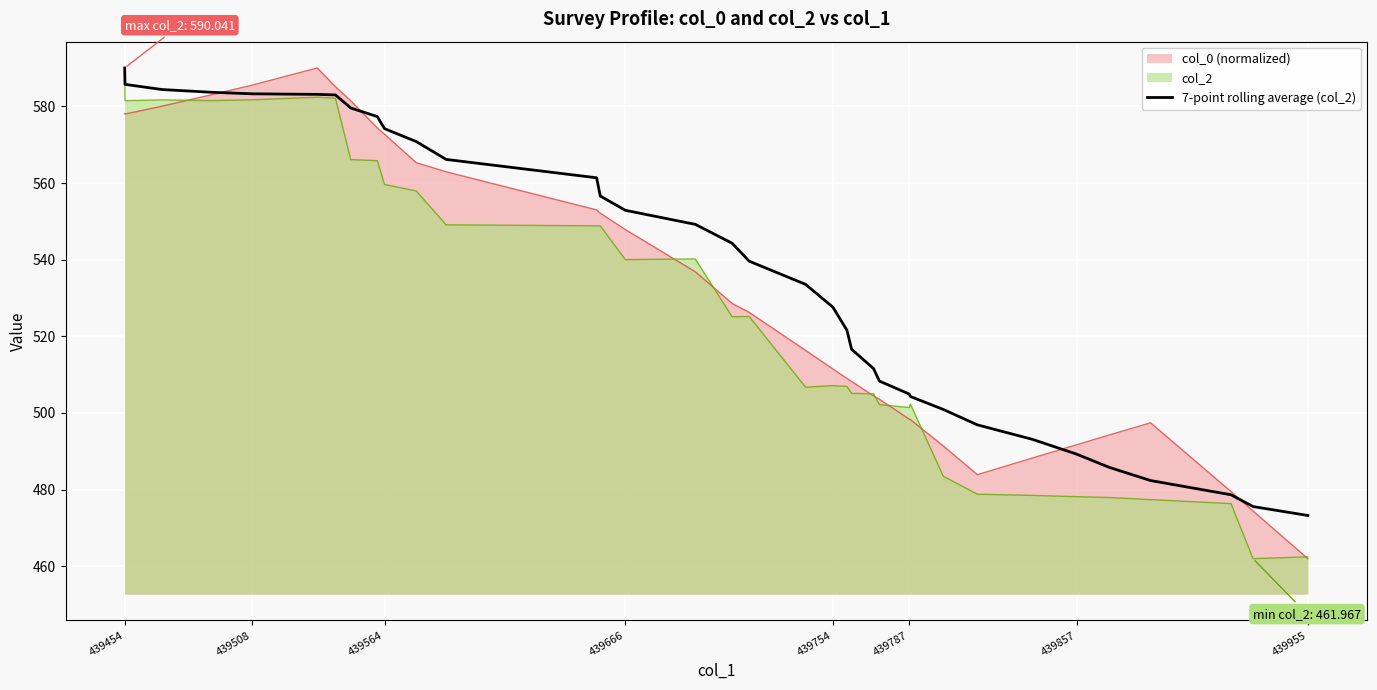

Count the number of values greater than 539.

18